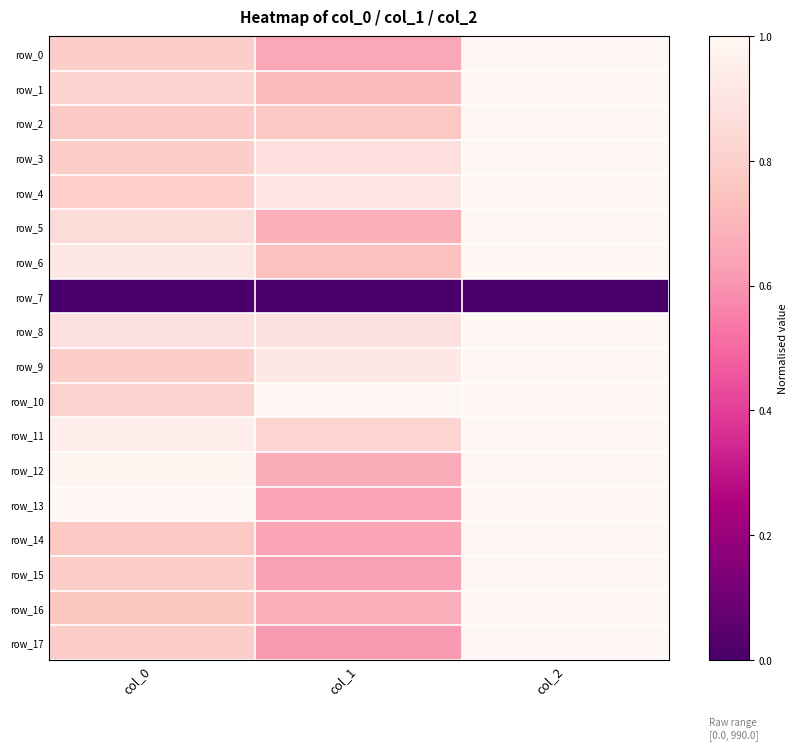

Reading left to right, extract all data points from this chart.

row_0: col_0=0.8	col_1=0.7	col_2=1.0
row_1: col_0=0.8	col_1=0.7	col_2=1.0
row_2: col_0=0.8	col_1=0.8	col_2=1.0
row_3: col_0=0.8	col_1=0.9	col_2=1.0
row_4: col_0=0.8	col_1=0.9	col_2=1.0
row_5: col_0=0.9	col_1=0.7	col_2=1.0
row_6: col_0=0.9	col_1=0.7	col_2=1.0
row_7: col_0=0.0	col_1=0.0	col_2=0.0
row_8: col_0=0.9	col_1=0.9	col_2=1.0
row_9: col_0=0.8	col_1=0.9	col_2=1.0
row_10: col_0=0.8	col_1=1.0	col_2=1.0
row_11: col_0=0.9	col_1=0.8	col_2=1.0
row_12: col_0=1.0	col_1=0.7	col_2=1.0
row_13: col_0=1.0	col_1=0.6	col_2=1.0
row_14: col_0=0.8	col_1=0.7	col_2=1.0
row_15: col_0=0.8	col_1=0.6	col_2=1.0
row_16: col_0=0.8	col_1=0.7	col_2=1.0
row_17: col_0=0.8	col_1=0.6	col_2=1.0